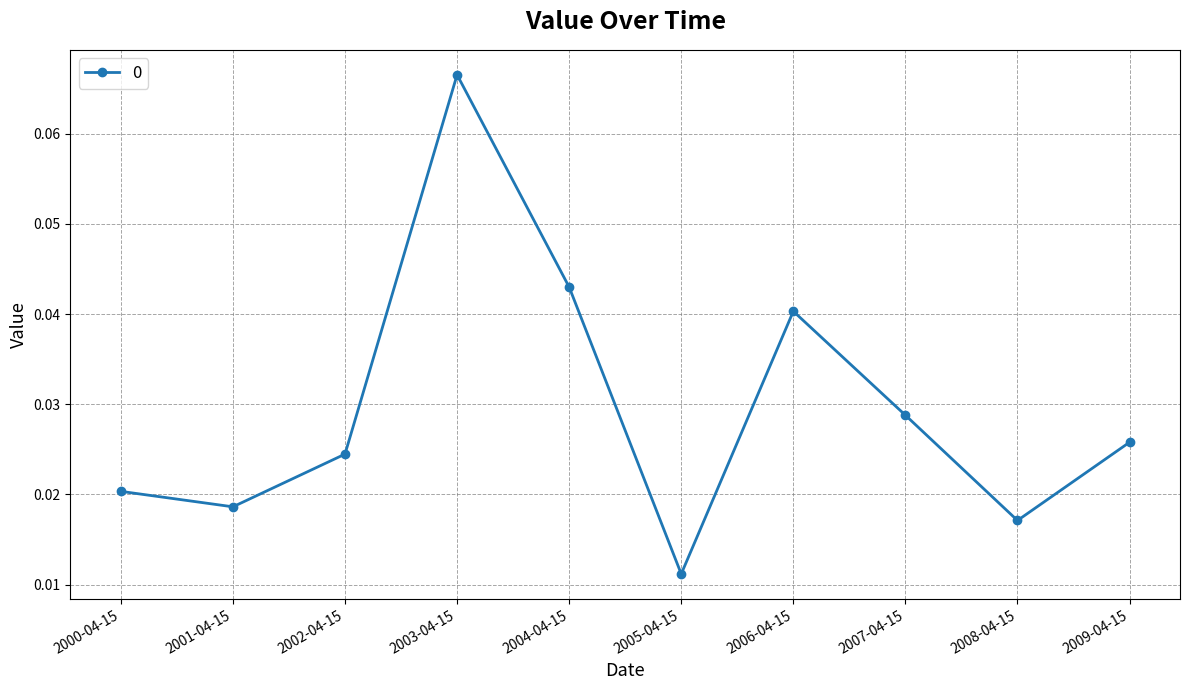

What is the sum of all values?

0.3